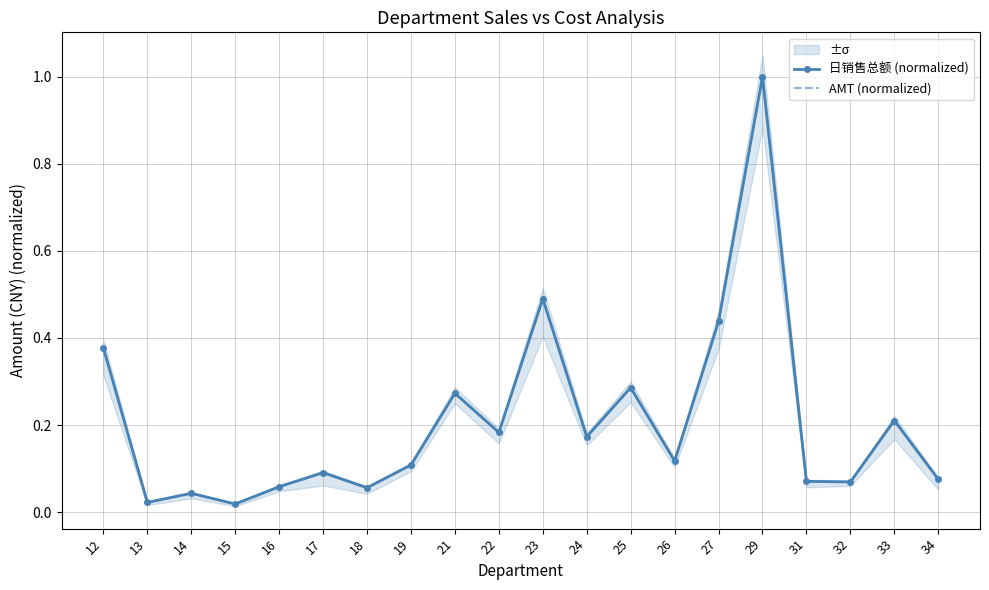

Which series ends up on top after the final intersection of 日销售总额 (normalized) and AMT (normalized)?

日销售总额 (normalized)